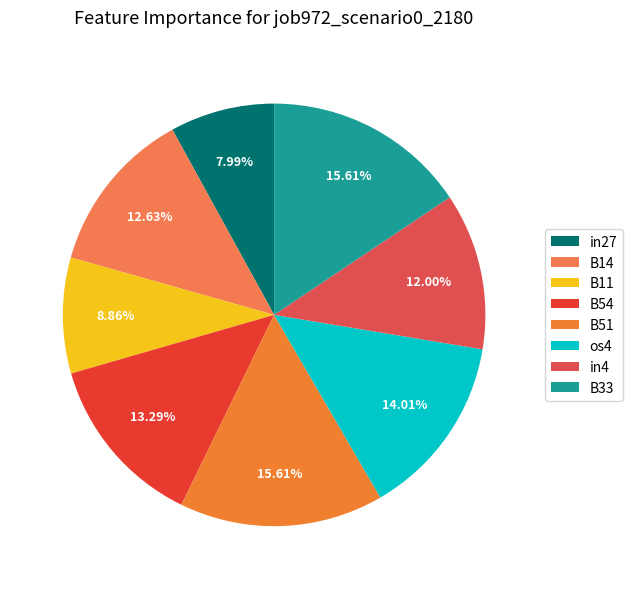

How many slices are in this pie chart?

8